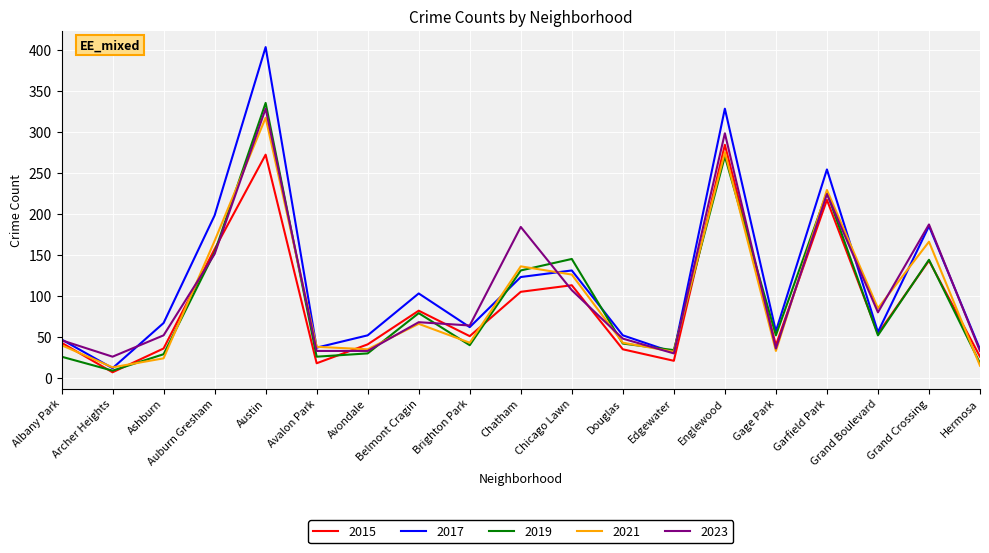

True or false: 2019 and 2015 intersect in this chart.

True